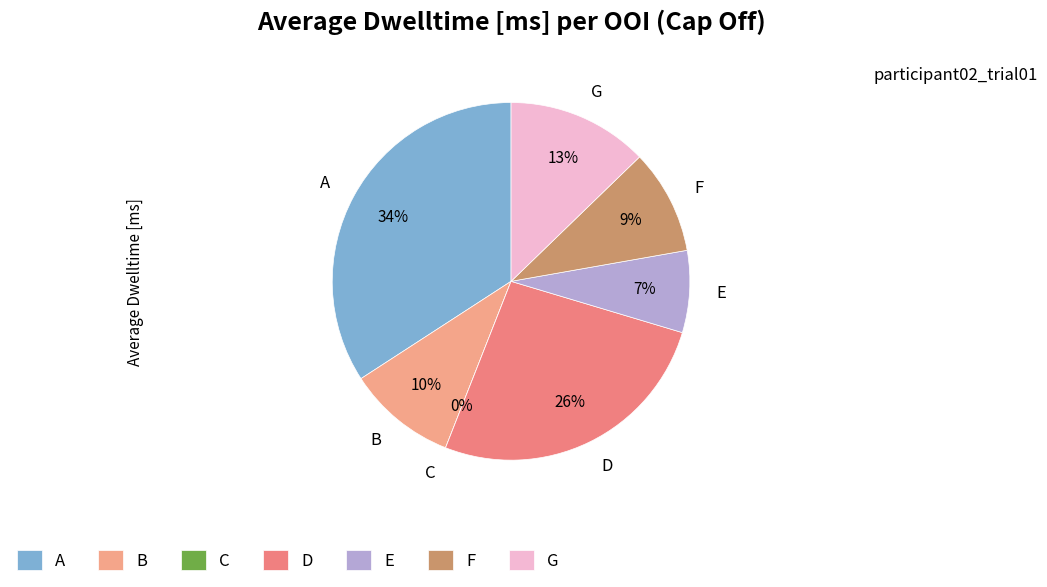

To the nearest percent, what is the difference between the largest and smallest slice percentages?

34%